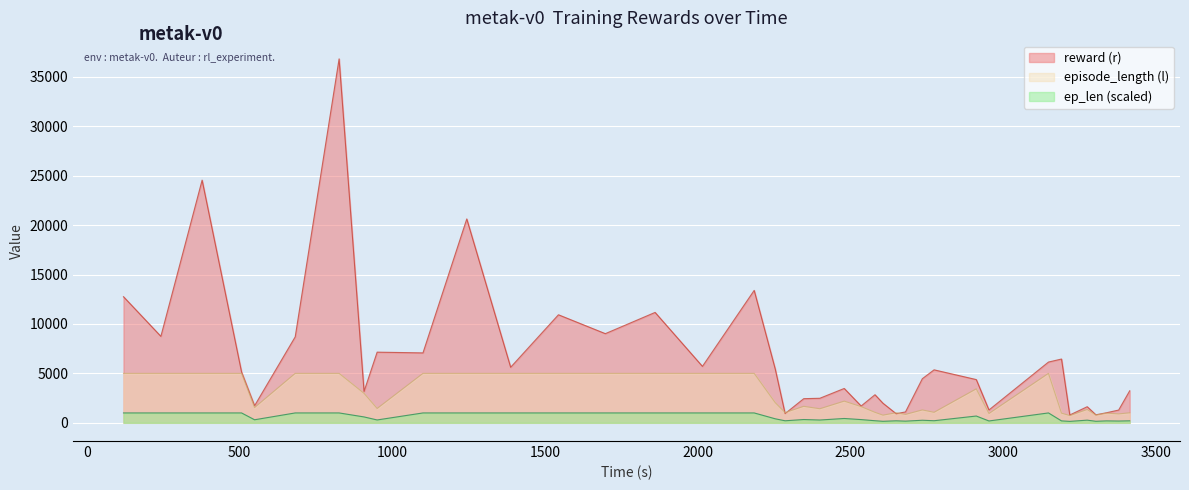

List the series in order of their peak value, highest first.

reward (r), episode_length (l), ep_len (scaled)